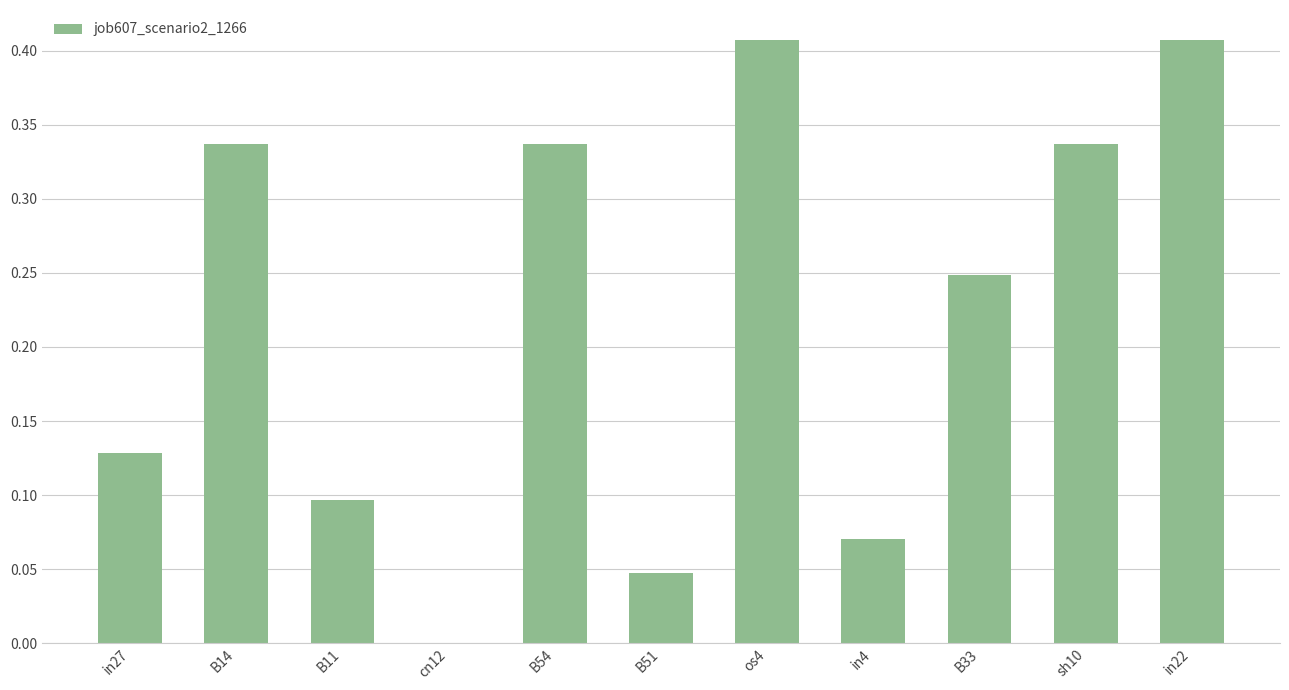

Between in4 and B54, which is larger?

B54